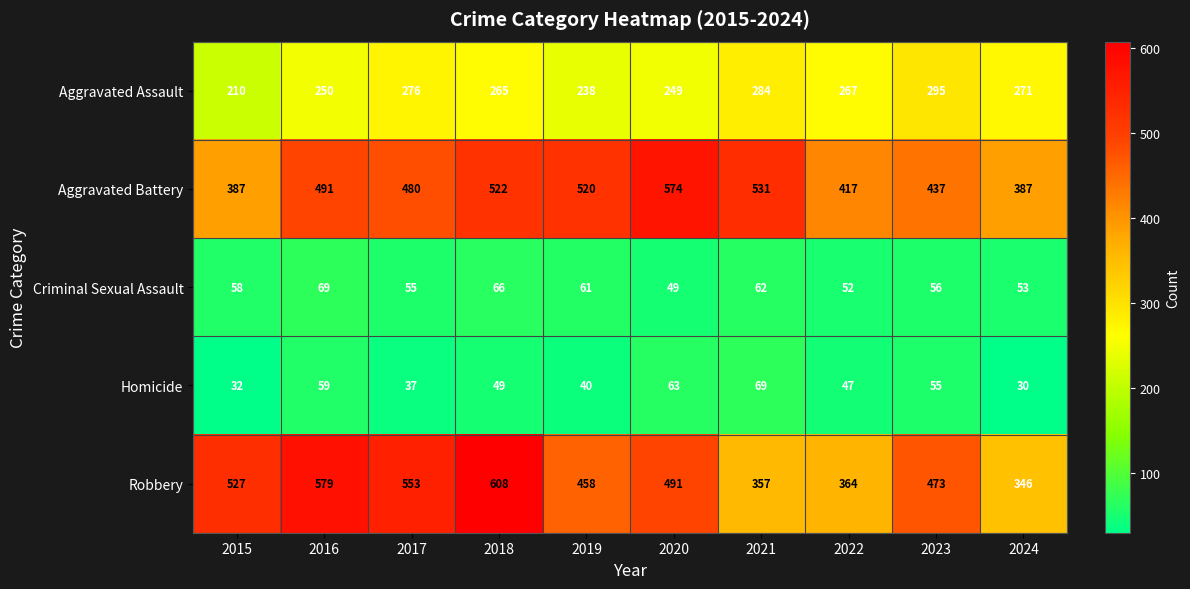

What is the sum of the Robbery values at 2020 and 2016?

1070